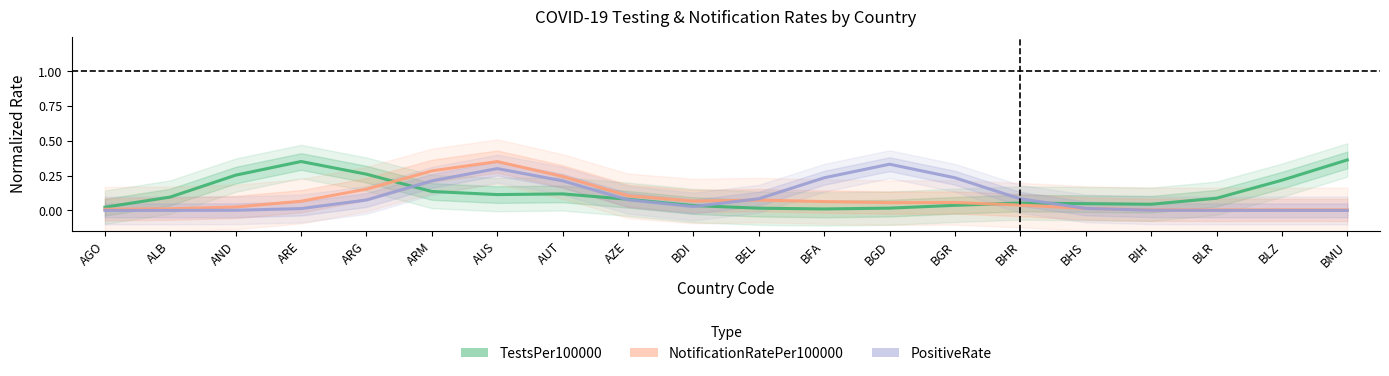

What are all the series names shown in the legend?

TestsPer100000, NotificationRatePer100000, PositiveRate